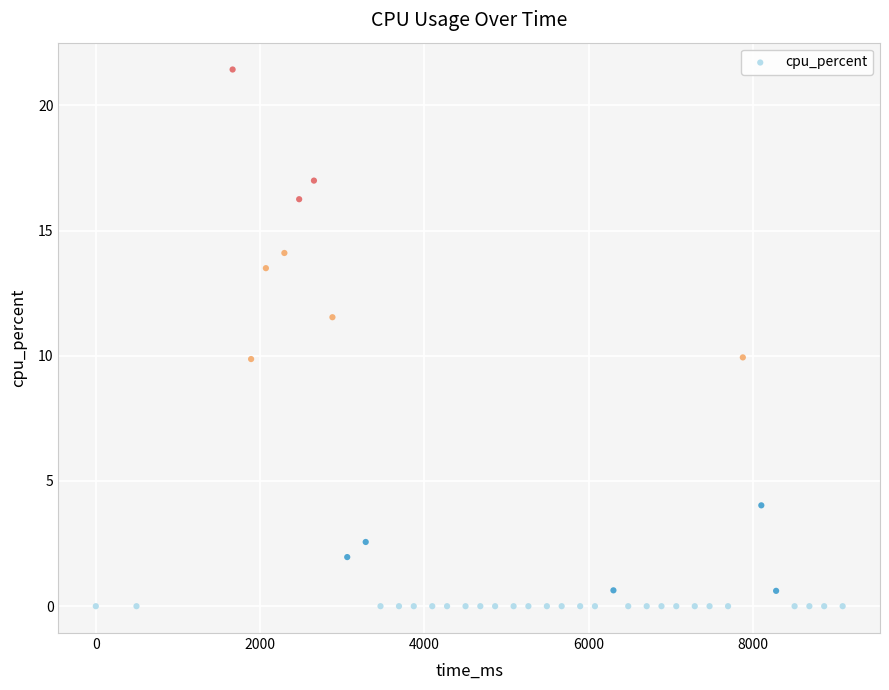

What is the range of X values (max minus min)?

9090.0